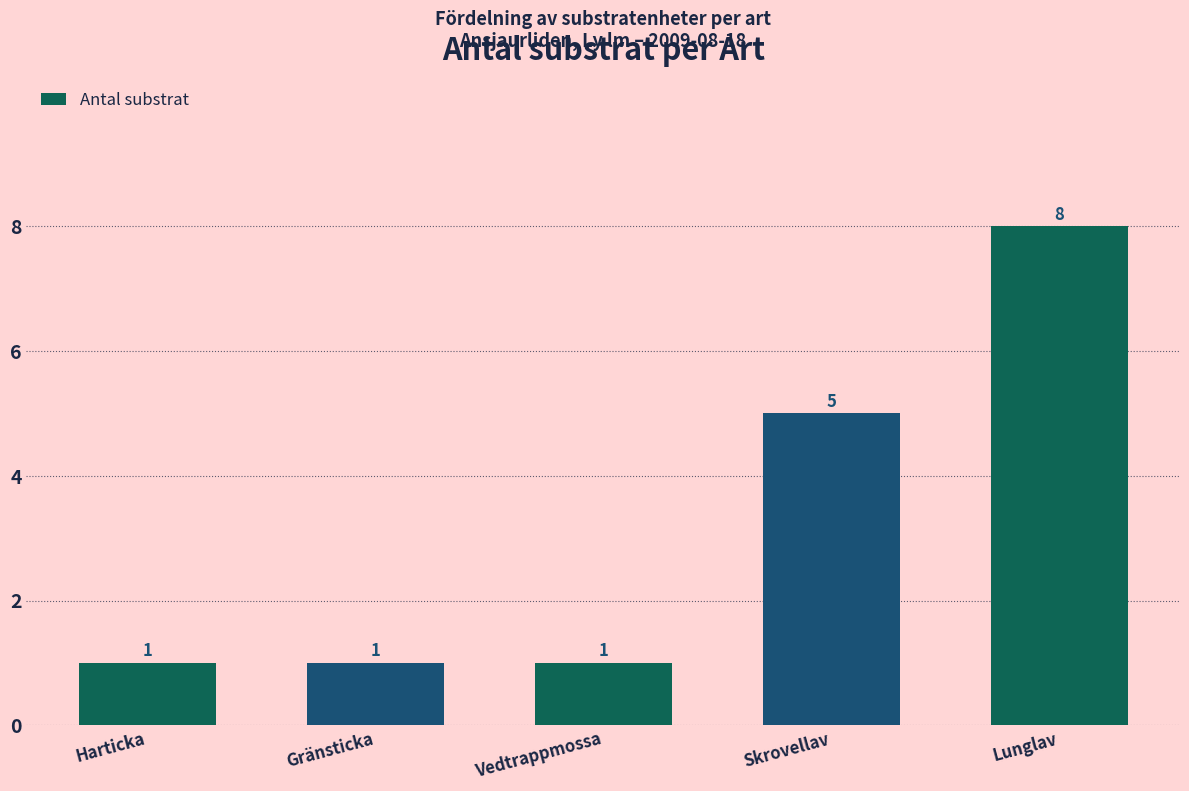

What is the average value?

3